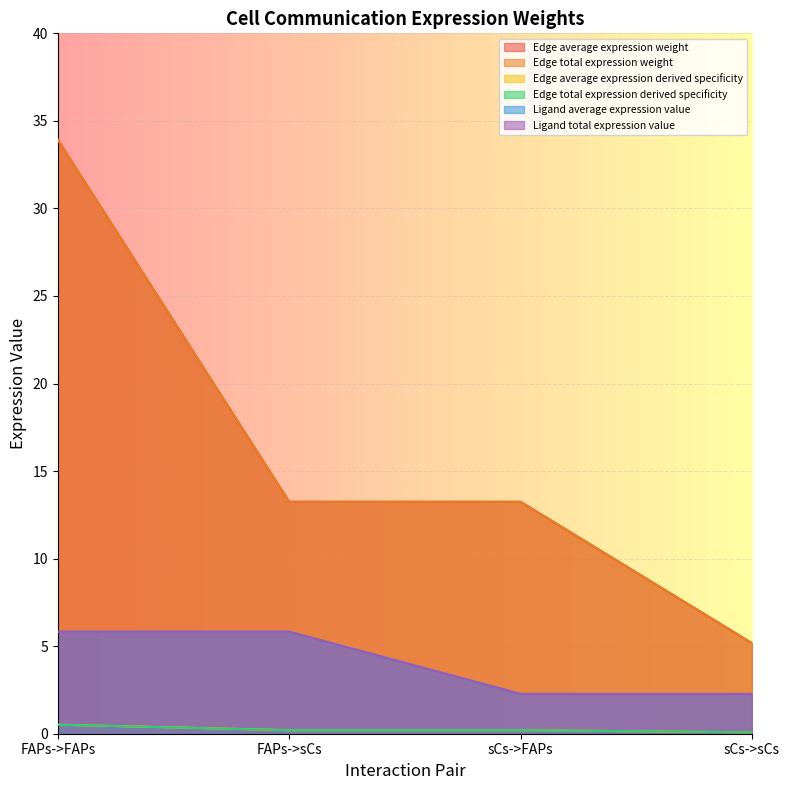

Between FAPs->sCs and sCs->sCs, which series saw the biggest shift?

Edge average expression weight